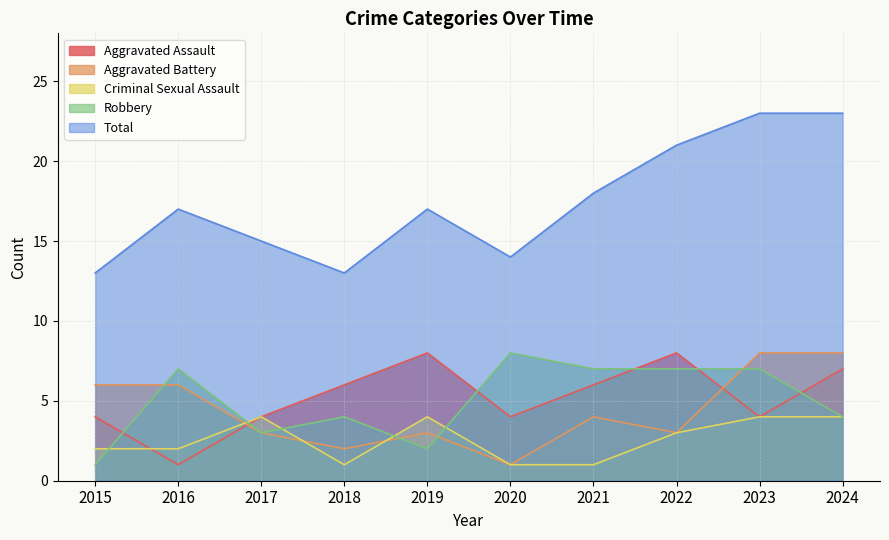

What is the difference between the highest and lowest values at 2024?

19